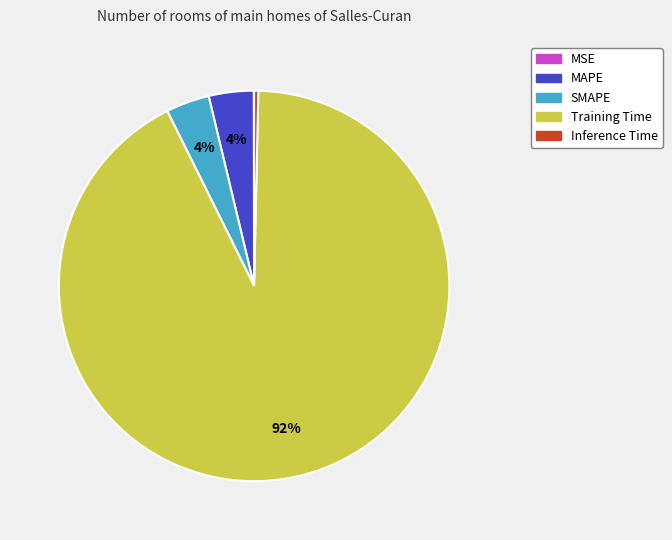

Do Inference Time and SMAPE together represent more than half of the pie?

No